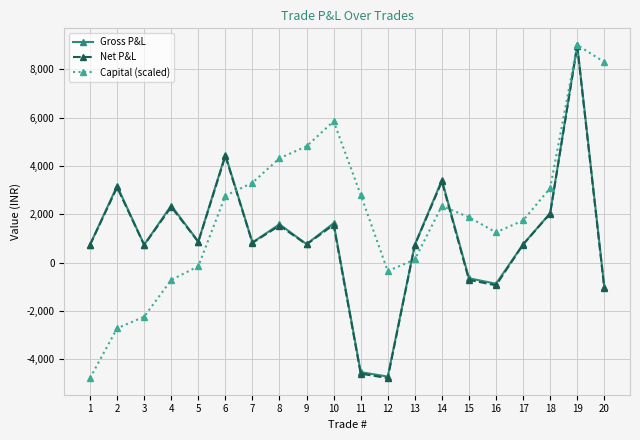

What are all the series names shown in the legend?

Gross P&L, Net P&L, Capital (scaled)